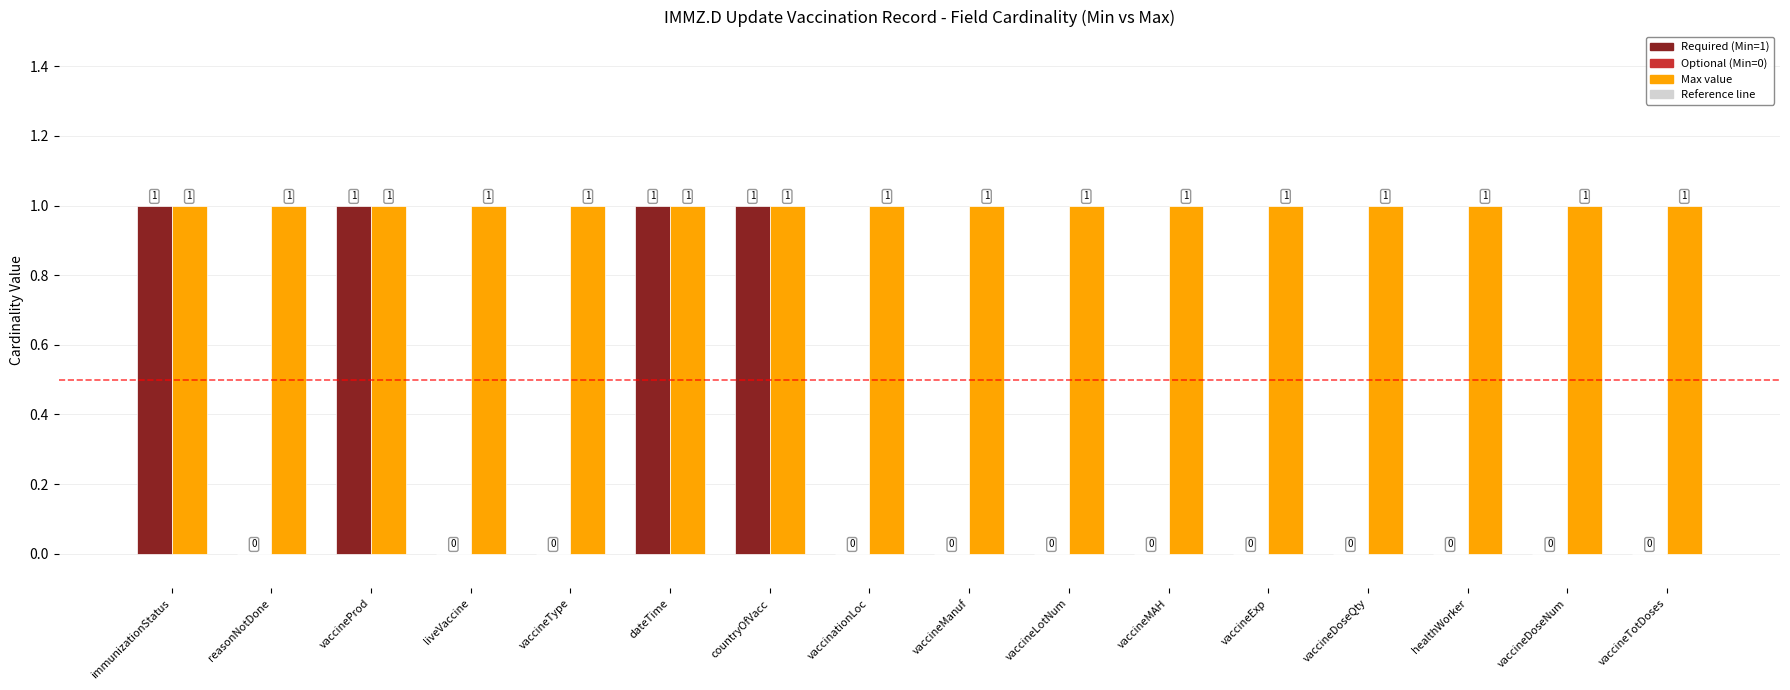

Reading right to left, list all the values displayed in this chart.

Min: vaccineTotDoses=0	vaccineDoseNum=0	healthWorker=0	vaccineDoseQty=0	vaccineExp=0	vaccineMAH=0	vaccineLotNum=0	vaccineManuf=0	vaccinationLoc=0	countryOfVacc=1	dateTime=1	vaccineType=0	liveVaccine=0	vaccineProd=1	reasonNotDone=0	immunizationStatus=1
Max: vaccineTotDoses=1	vaccineDoseNum=1	healthWorker=1	vaccineDoseQty=1	vaccineExp=1	vaccineMAH=1	vaccineLotNum=1	vaccineManuf=1	vaccinationLoc=1	countryOfVacc=1	dateTime=1	vaccineType=1	liveVaccine=1	vaccineProd=1	reasonNotDone=1	immunizationStatus=1